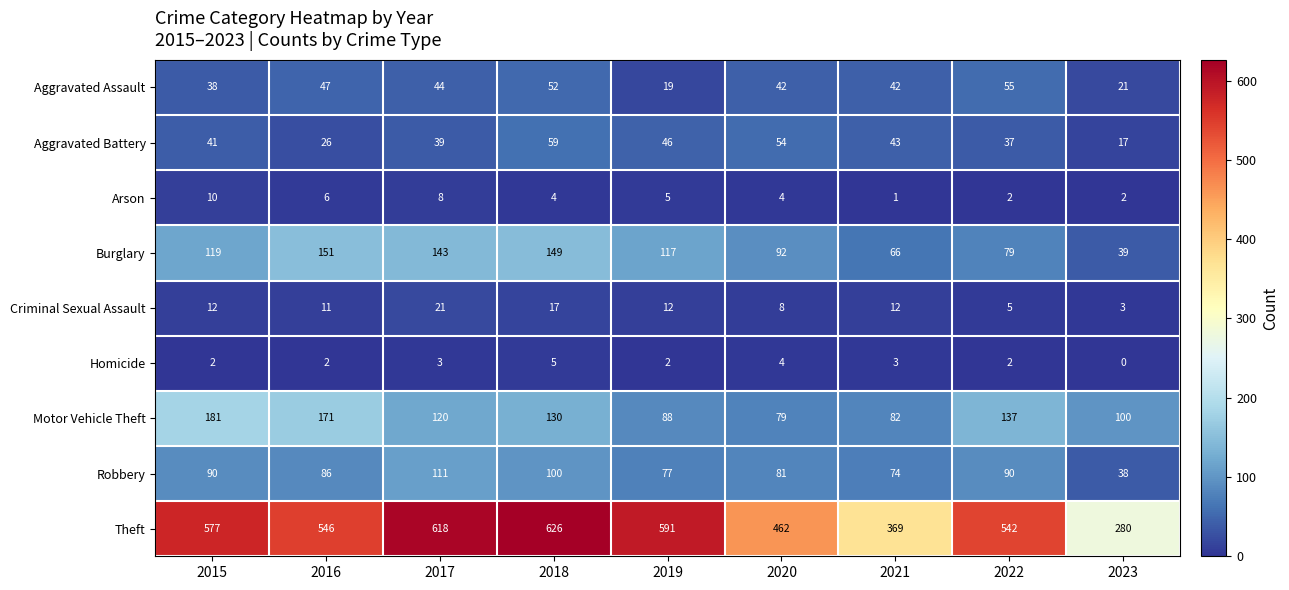

The Theft series shows 313 at 2022. True or false?

False